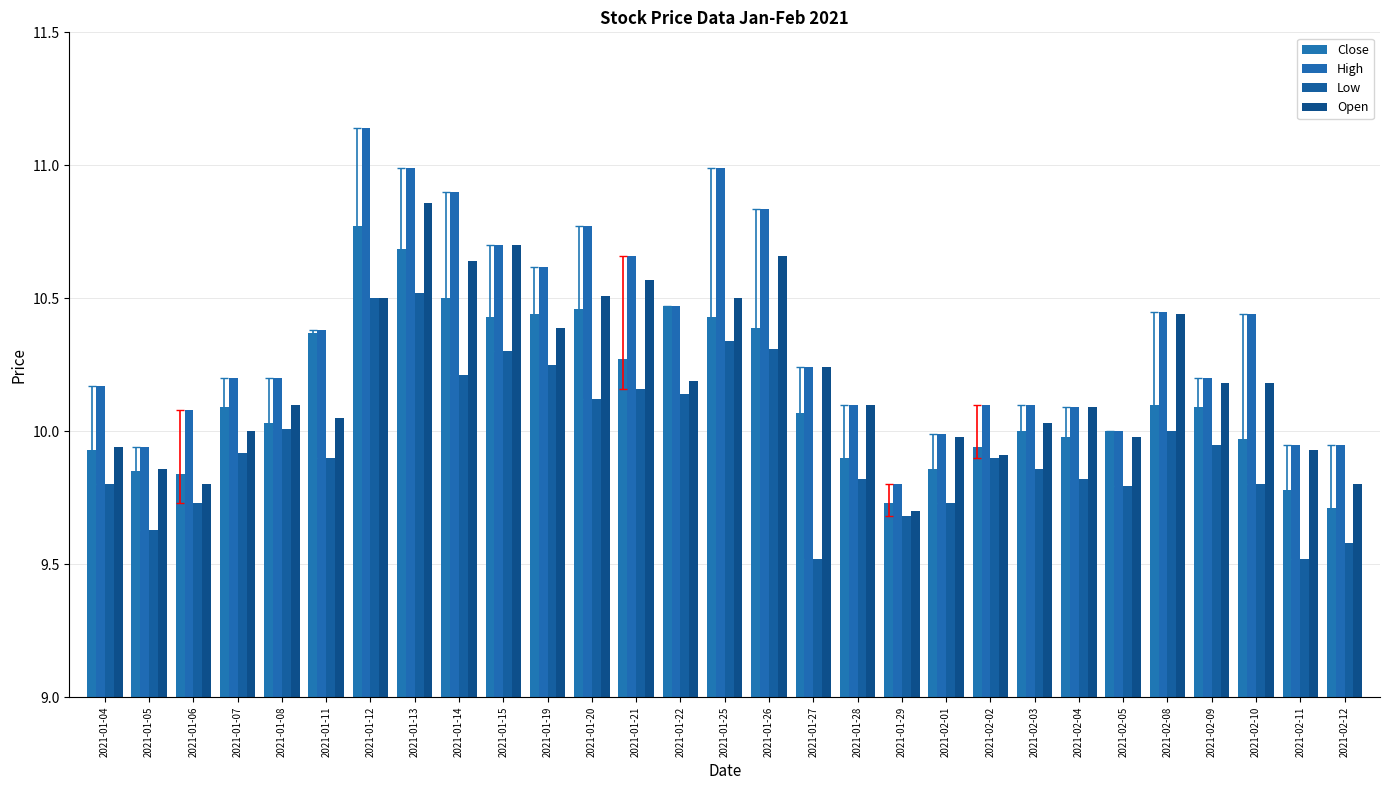

What is the difference between the High values at 2021-02-08 and 2021-02-11?

0.5